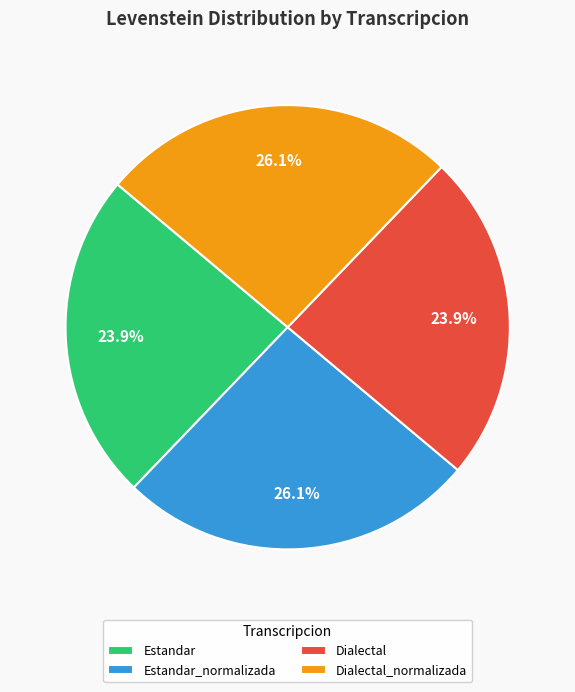

How much of the chart is everything except Estandar?

76.1%